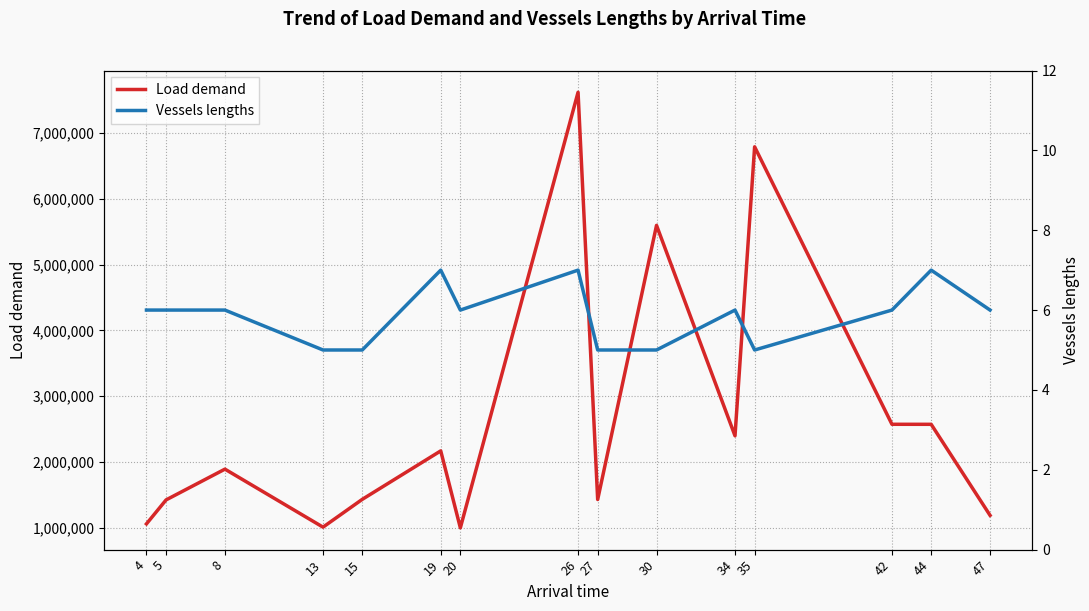

At which category does Load demand reach its first local valley?

13